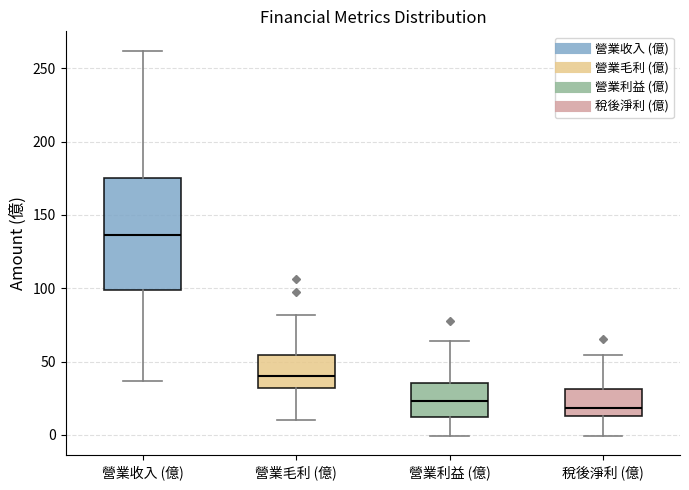

Reading left to right, transcribe this box plot: for each box, give where its median line is, the range the box spans, and where its two whiskers end, as read against the y-axis. The values are not printed on the chart, so give them approximately, as read against the axis.

營業收入 (億): median 135, box 100 to 175, whiskers 35 to 260
營業毛利 (億): median 40, box 30 to 55, whiskers 10 to 80
營業利益 (億): median 25, box 10 to 35, whiskers 0 to 65
稅後淨利 (億): median 20, box 15 to 30, whiskers 0 to 55